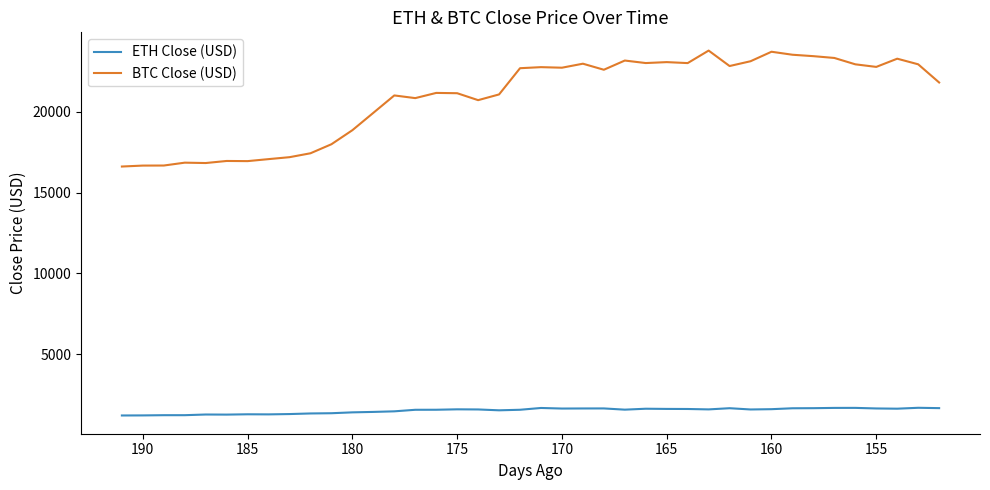

What is the highest value of the BTC Close (USD) series?

23797.5